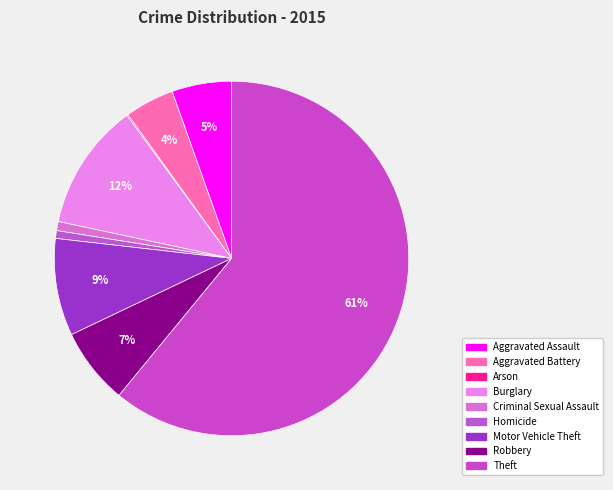

How many segments does this pie chart have?

9